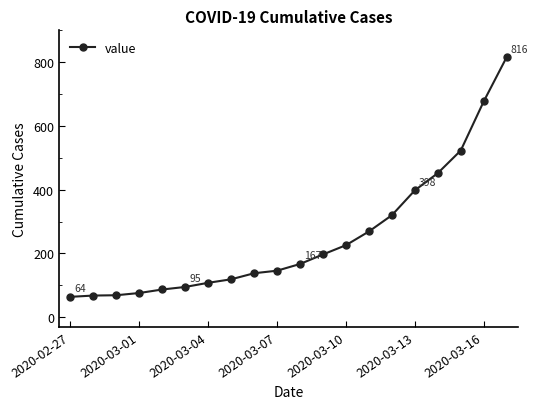

What is the difference between the second highest and minimum values?

613